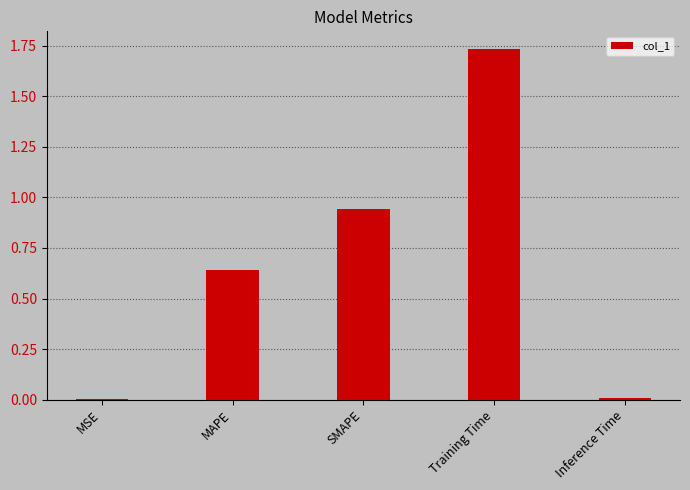

At which category does the chart reach its peak across all series?

Training Time